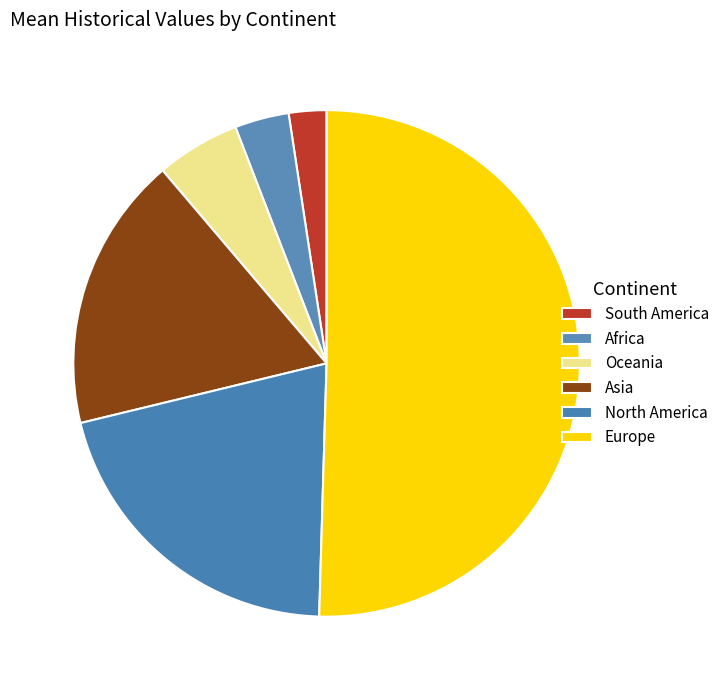

Is it true that South America is 2% of the pie?

True